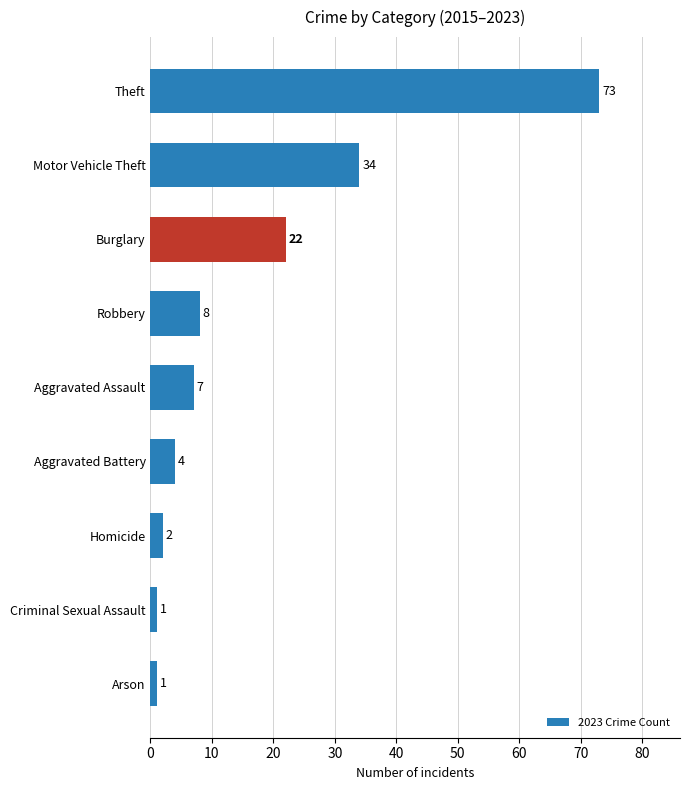

What is the change in value from Motor Vehicle Theft to Arson?

-33